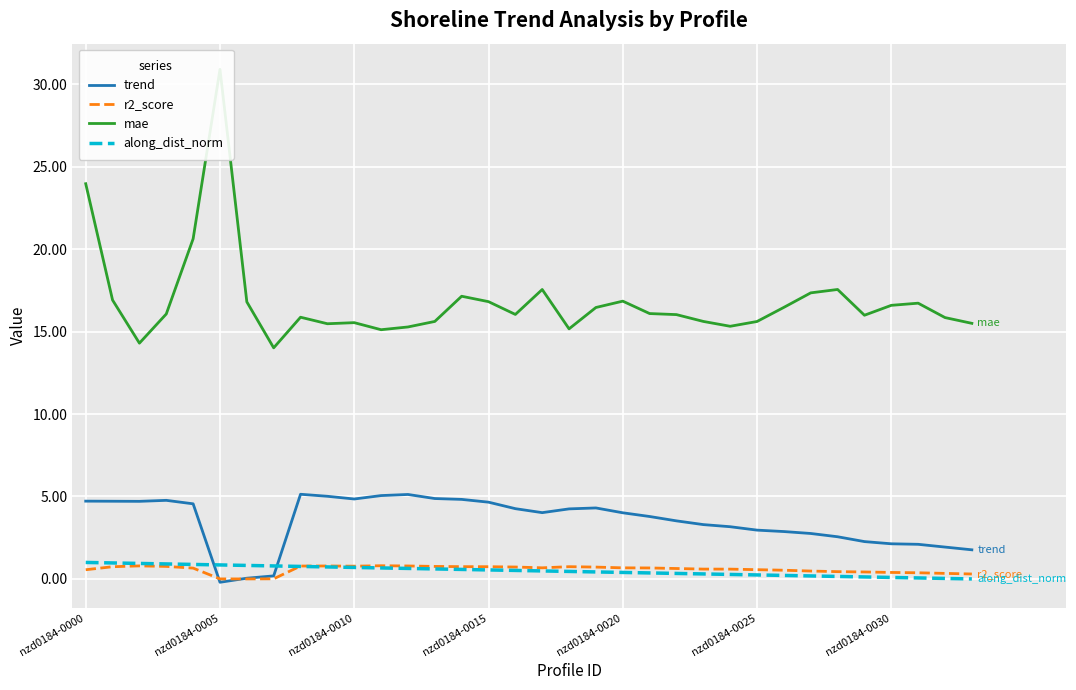

The value of trend at nzd0184-0010 is 2.0. True or false?

False